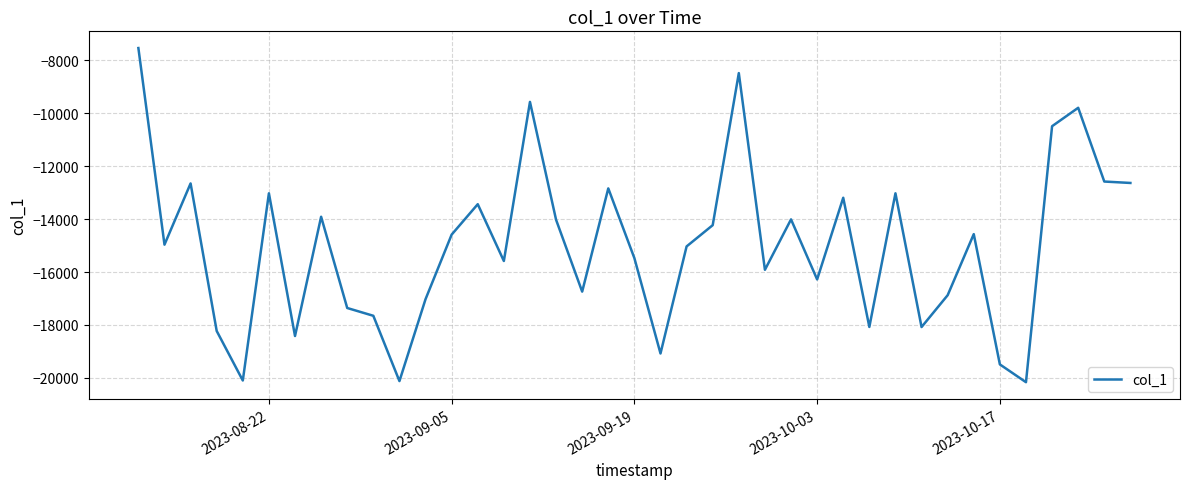

What is the smallest value displayed?

-20161.7